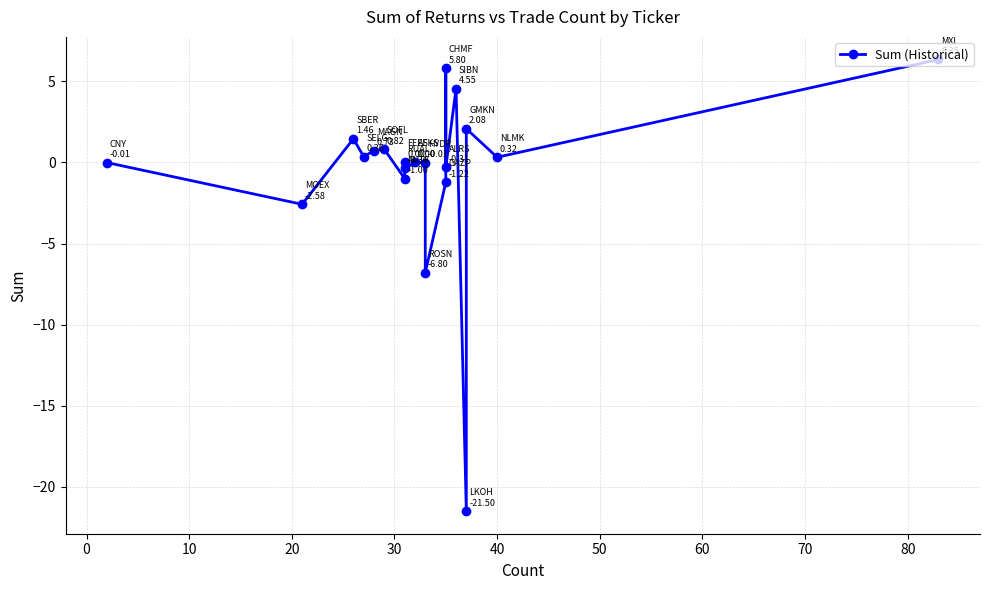

Does the chart have visible grid lines?

Yes